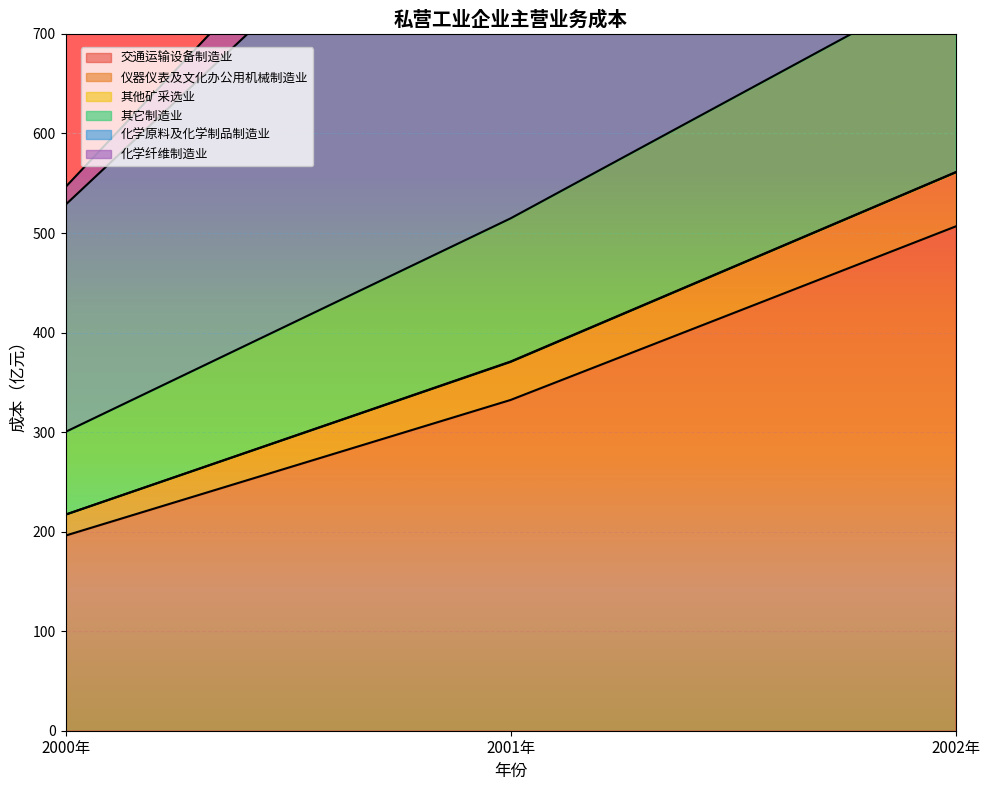

The 其它制造业 series shows 1299.8 at 2001年. True or false?

False